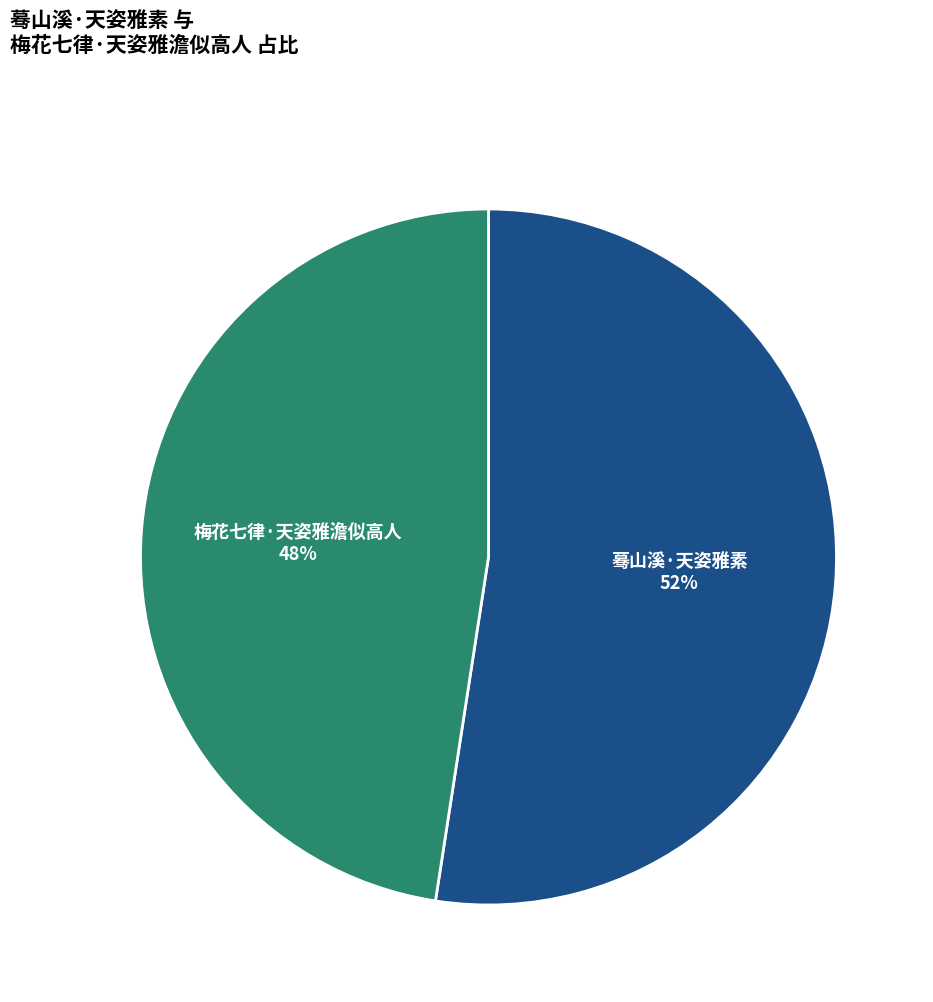

Is there a majority slice in this chart?

Yes